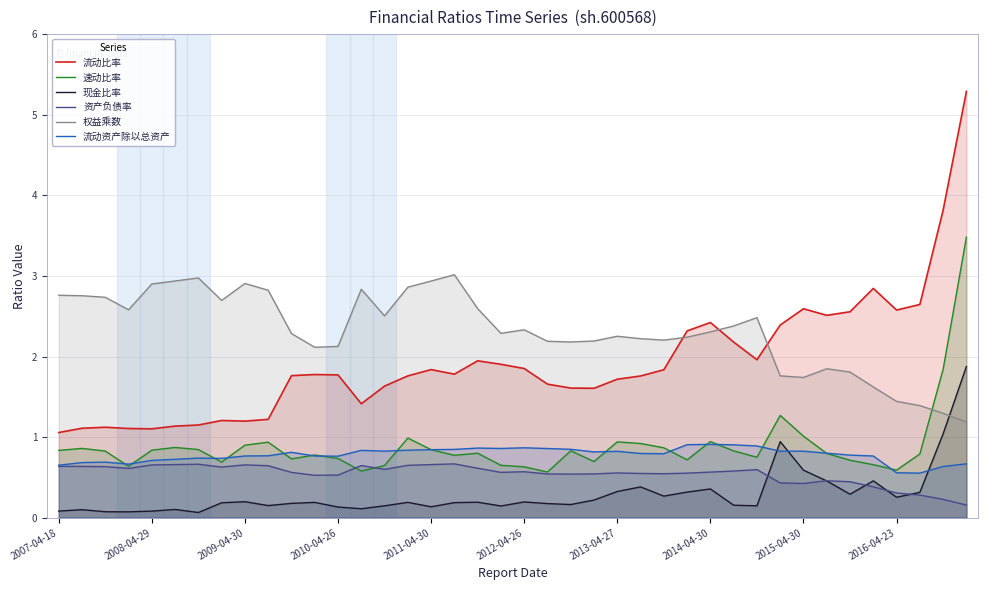

How many lines are shown in the chart?

6